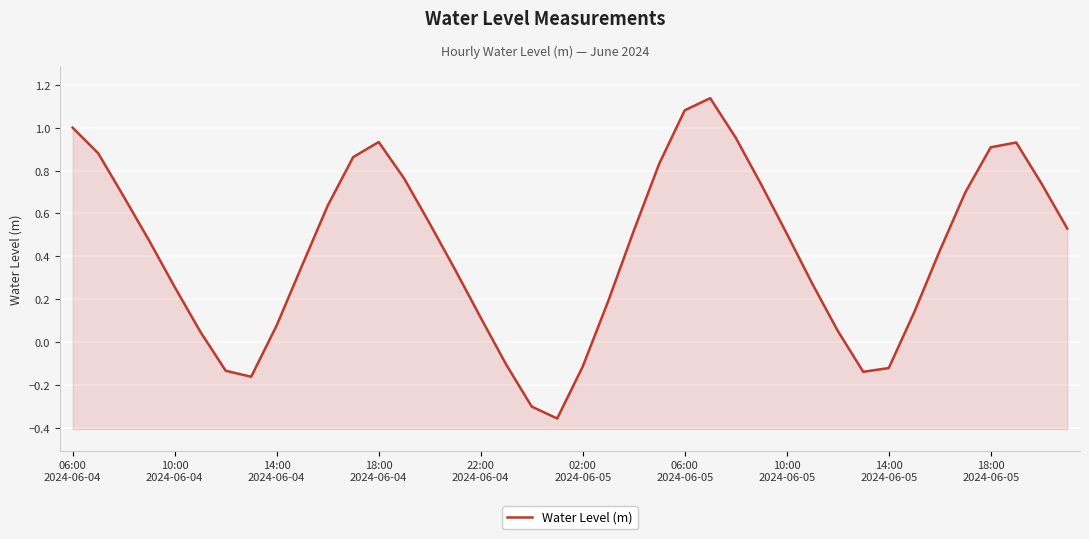

How many interior local valleys (lower than both neighbors) does the data have?

3